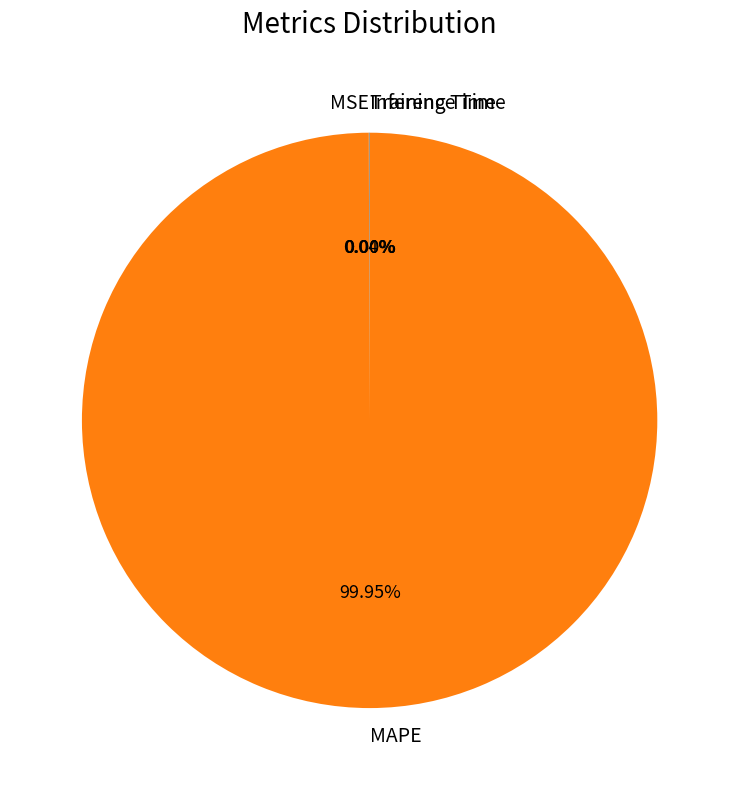

Which slice is the largest?

MAPE